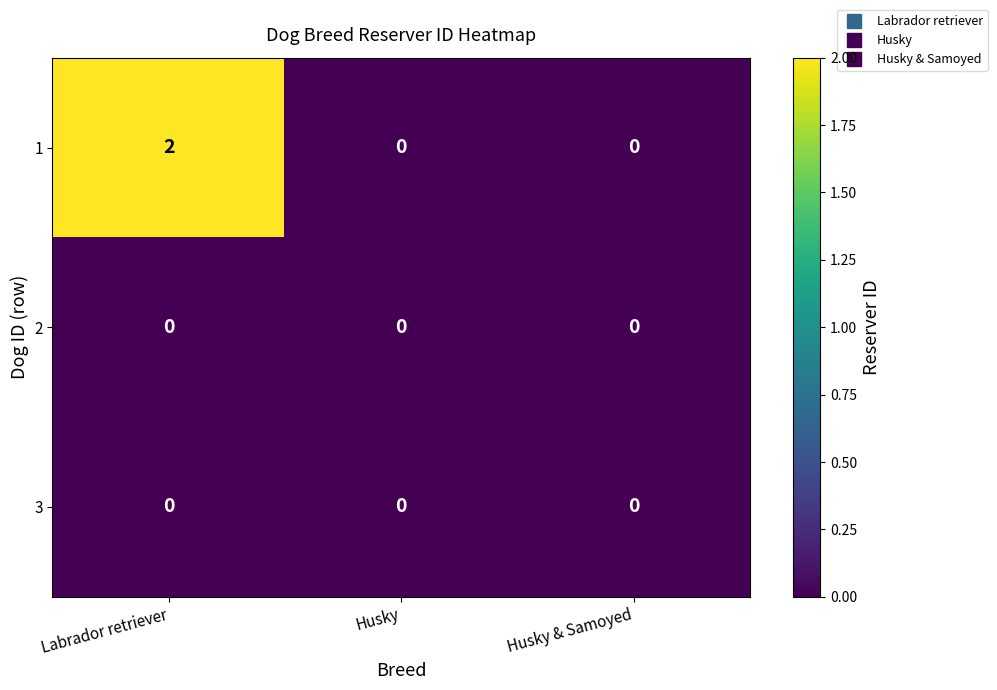

How many 1 values are between 0 and 2?

3